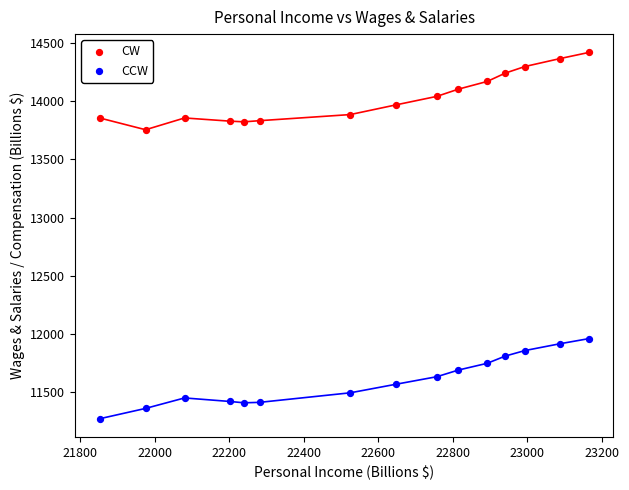

What are all the series names shown in the legend?

CW, CCW